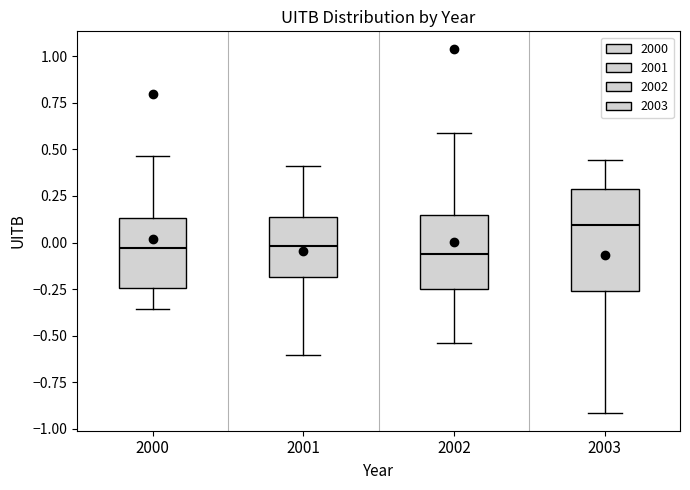

Reading left to right, read every box against the y-axis: the position of its median line, the range the box covers, and the ends of its whiskers. The values are not printed on the chart, so give them approximately, as read against the axis.

2000: median -0.05, box -0.25 to 0.15, whiskers -0.35 to 0.45
2001: median 0.00, box -0.20 to 0.15, whiskers -0.60 to 0.40
2002: median -0.05, box -0.25 to 0.15, whiskers -0.55 to 0.60
2003: median 0.10, box -0.25 to 0.30, whiskers -0.90 to 0.45